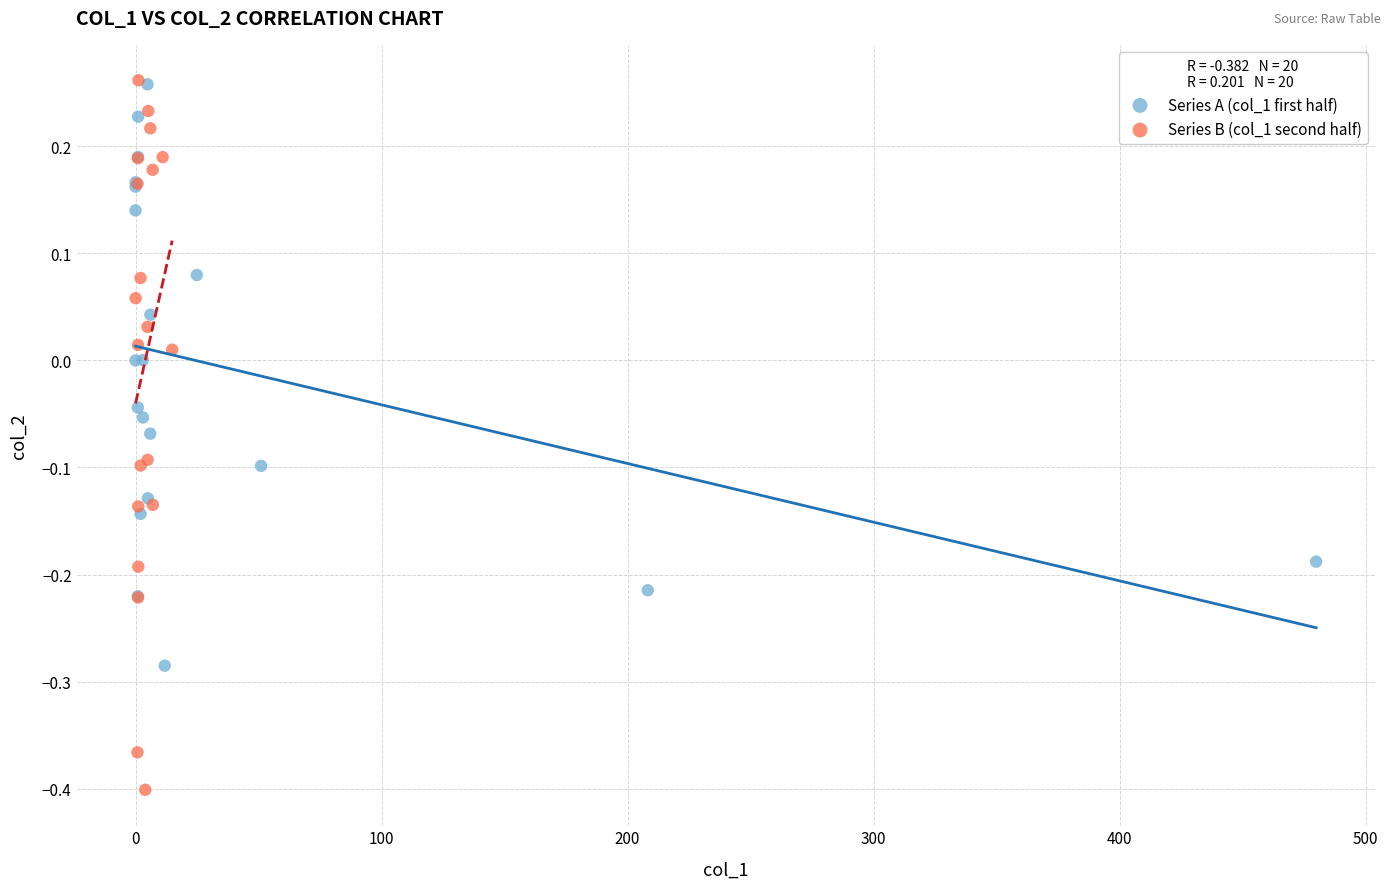

Which series contains the lowest Y value?

Series B (col_1 second half)